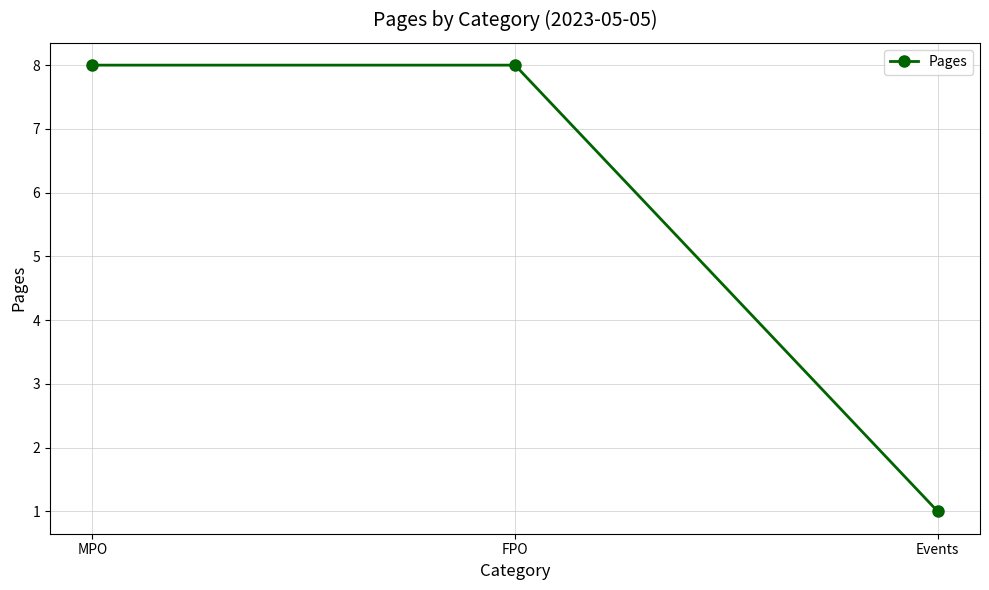

Read the value at MPO.

8